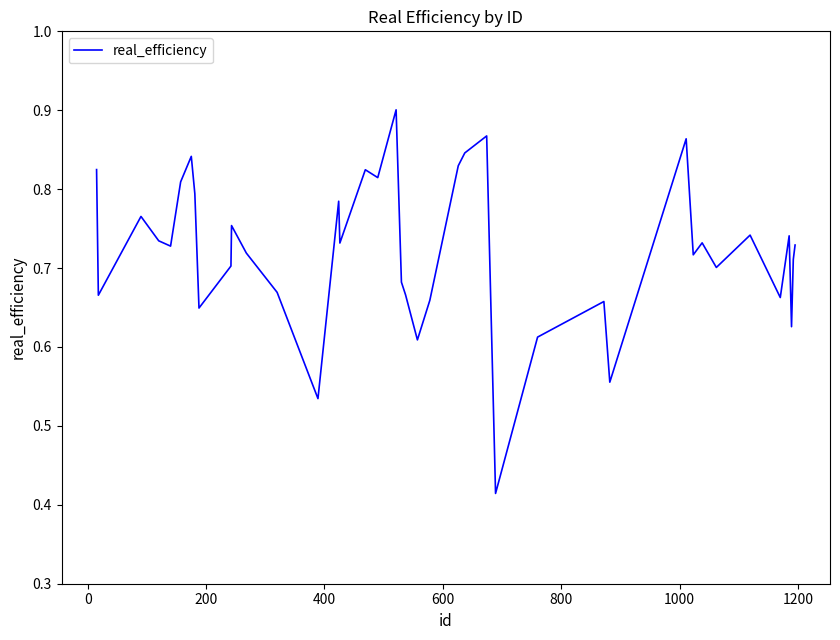

How many points are lower than both their immediate neighbors (excluding endpoints)?

13